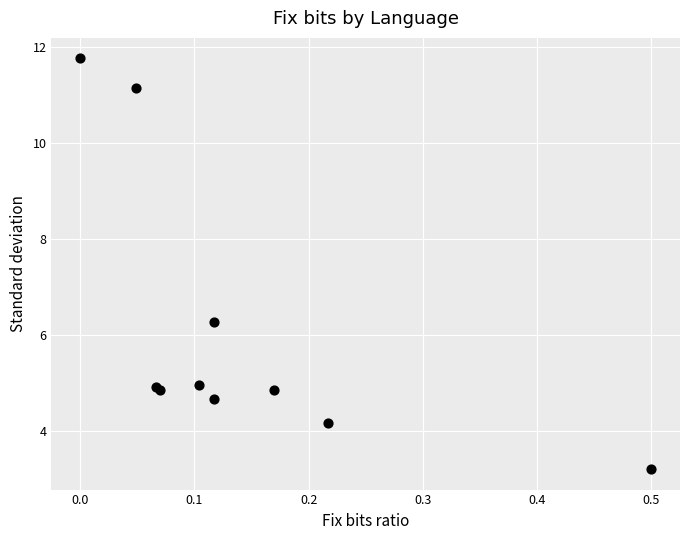

What Y value in the scatter plot is closest to 7?

6.3